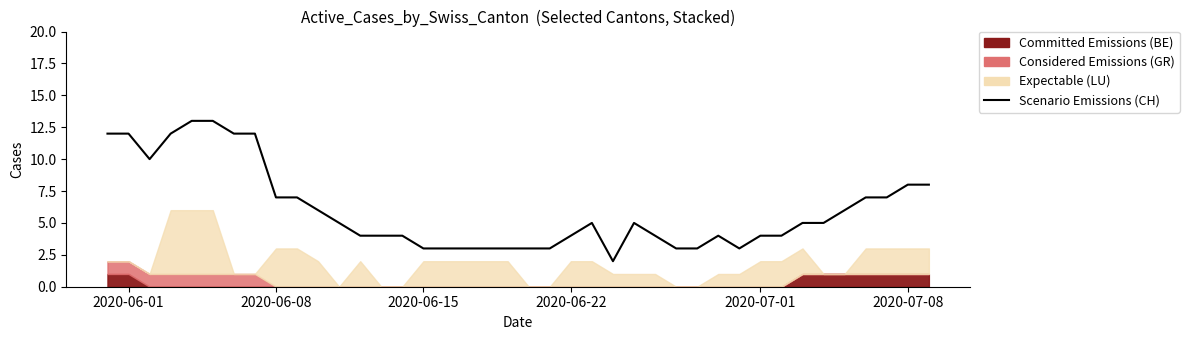

How many data points does each series have?

40